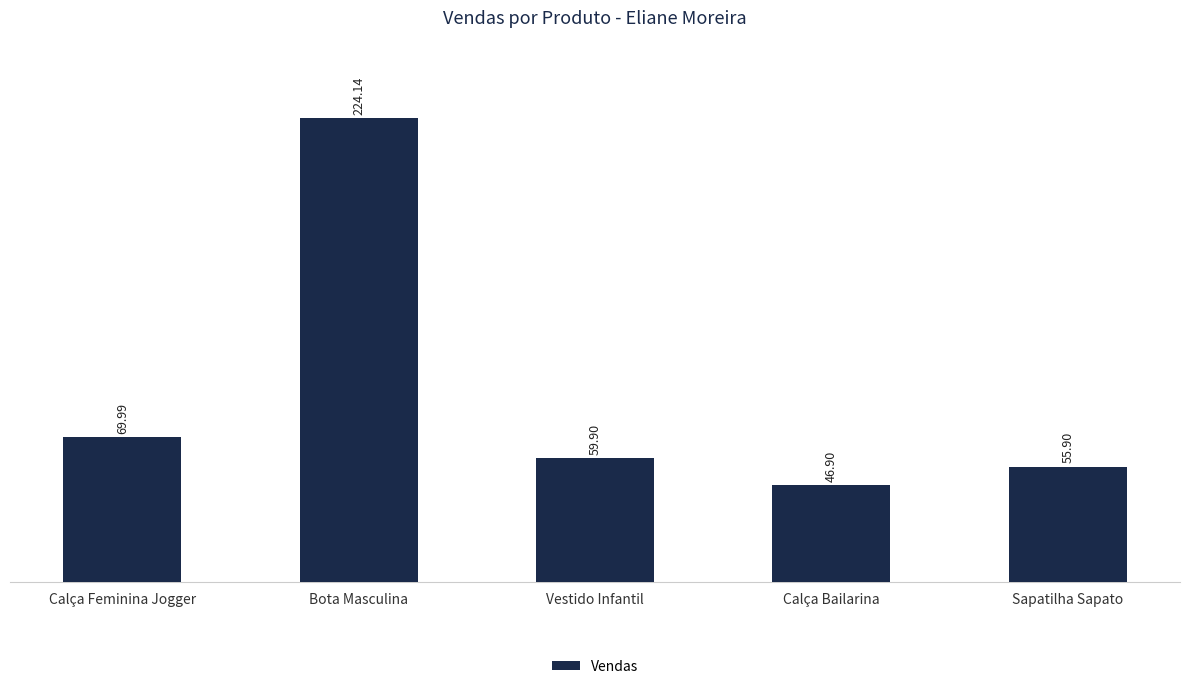

Are the bars grouped side by side (vs. stacked)?

No